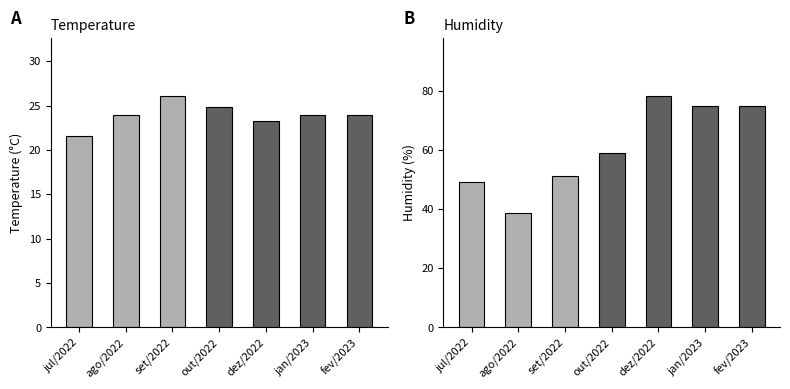

What is the sum of all humidade values?

427.1